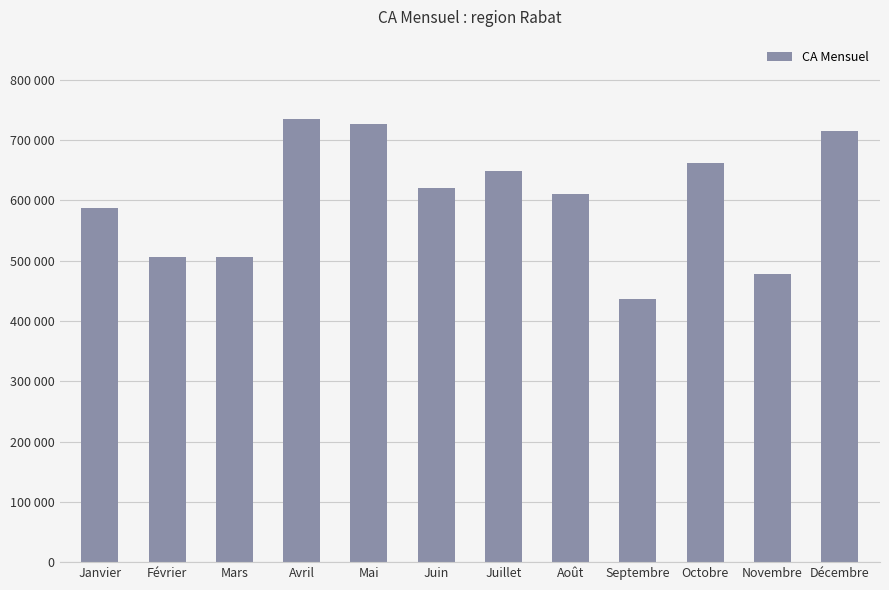

Approximately how many times larger is the value at Octobre compared to Juillet?

1.0